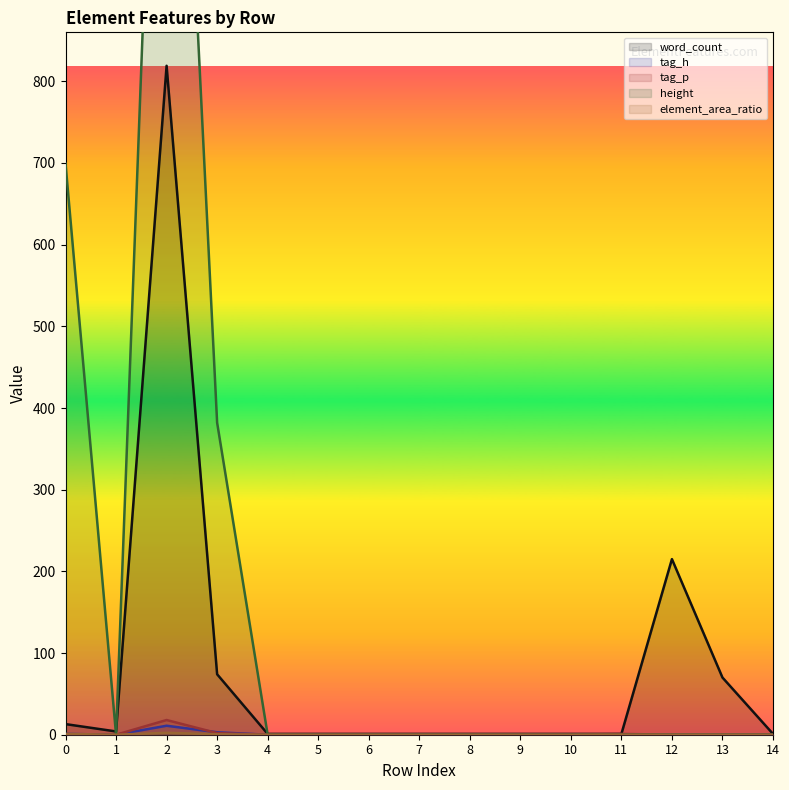

What are all the series names shown in the legend?

word_count, tag_h, tag_p, height, element_area_ratio